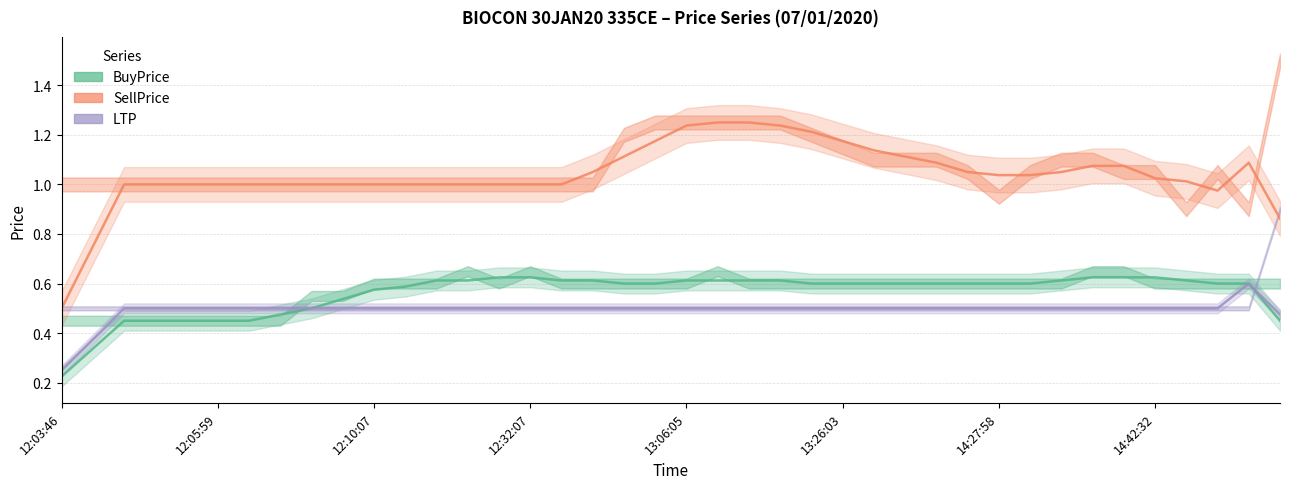

True or false: BuyPrice and LTP cross at least once.

False